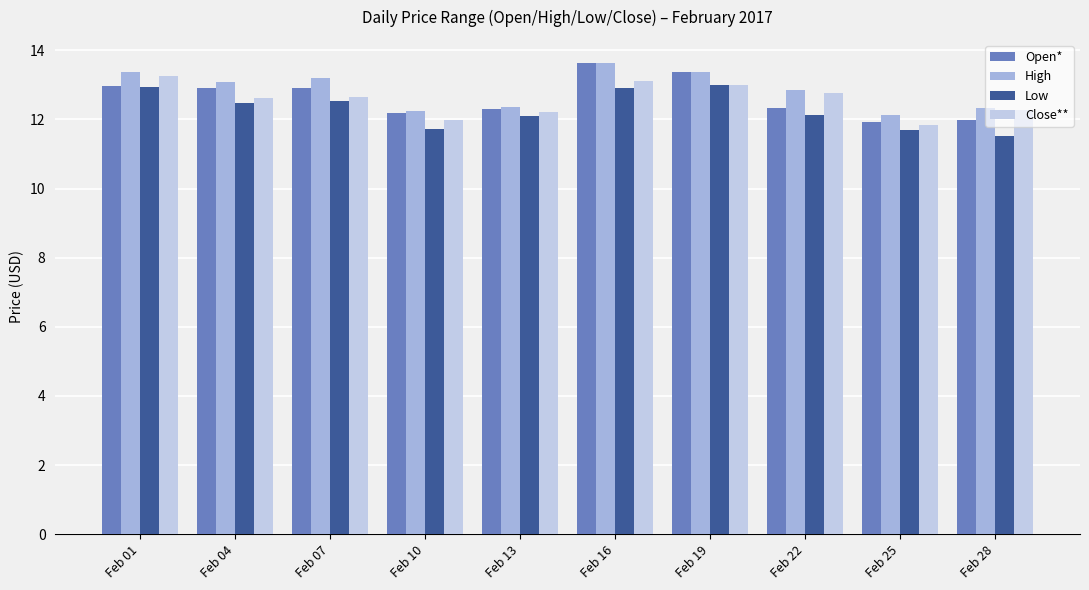

Which series has the largest total across all categories?

High